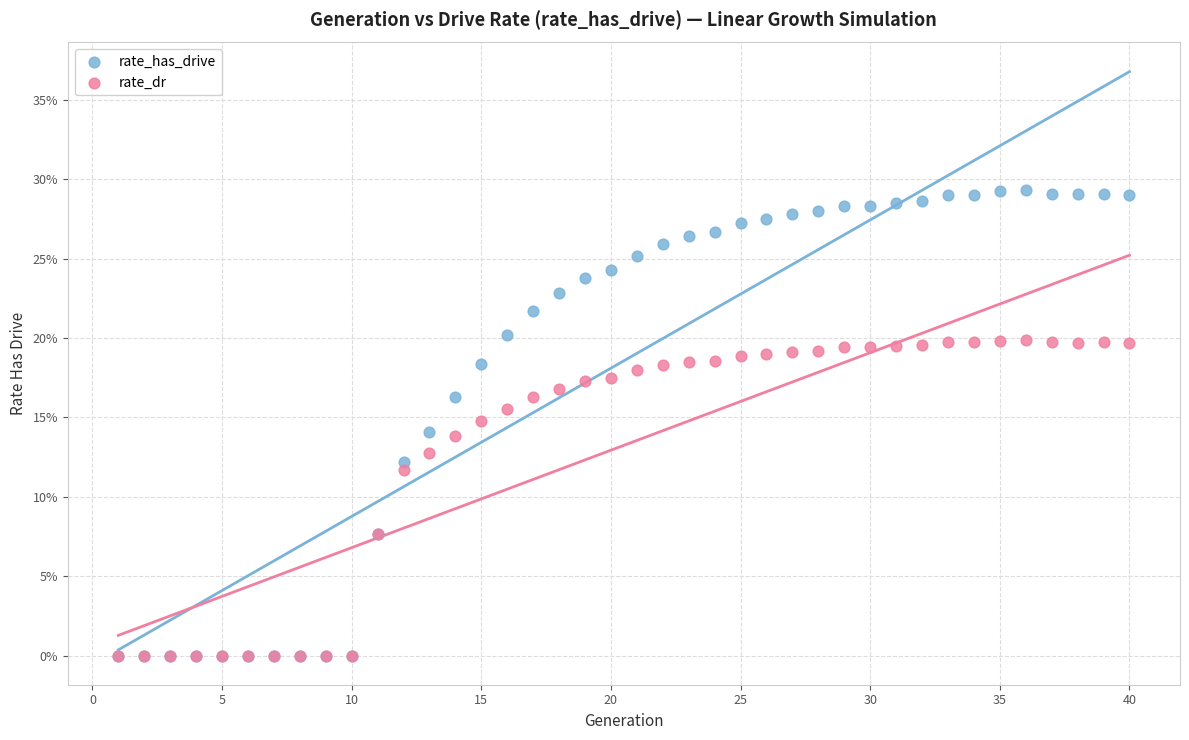

What are all the series names shown in the legend?

rate_has_drive, rate_dr